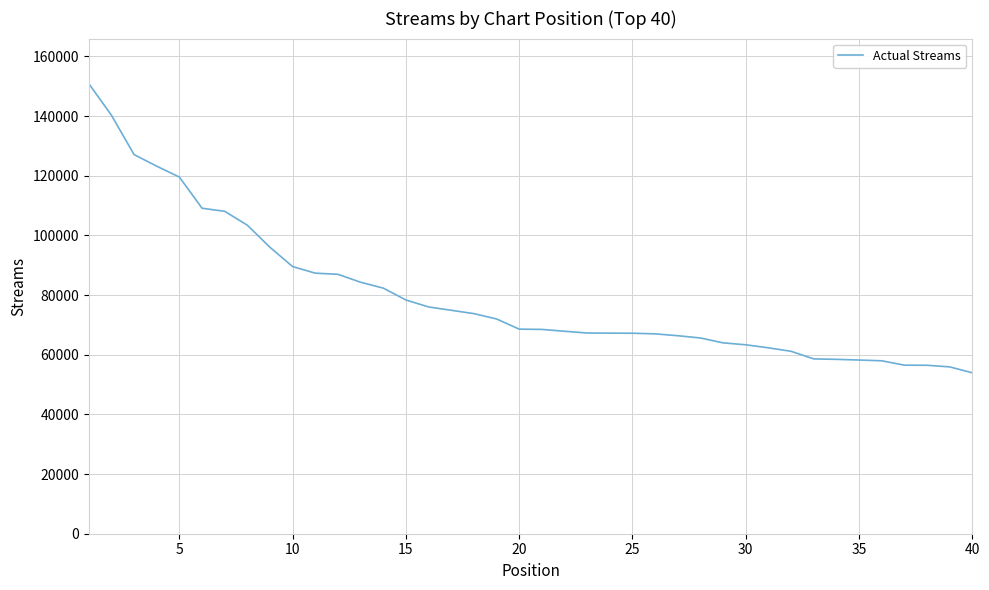

How many categories are shown in the chart?

40